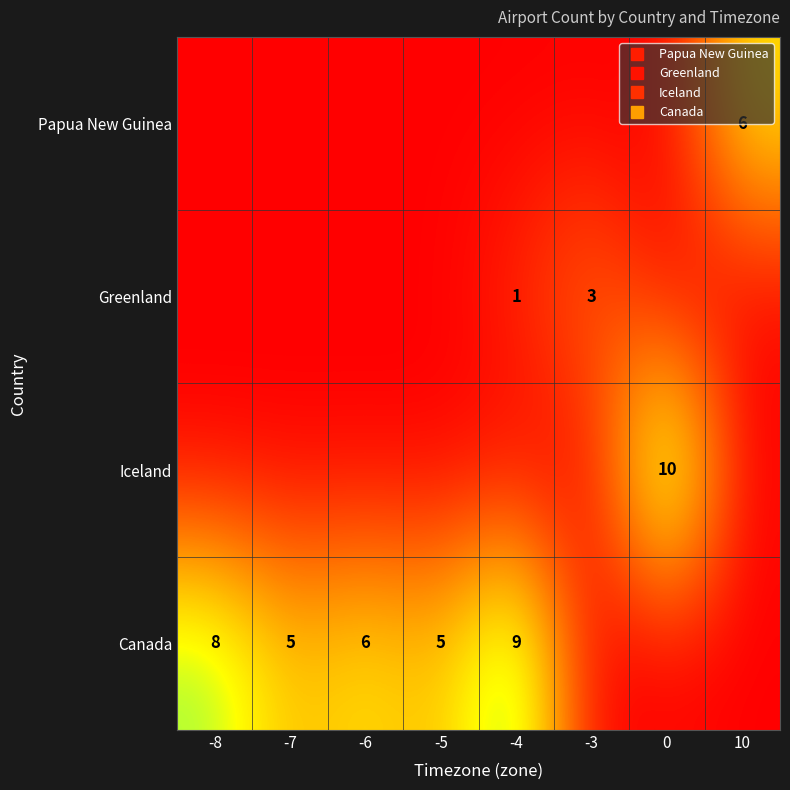

The Papua New Guinea series shows 0 at -3. True or false?

True